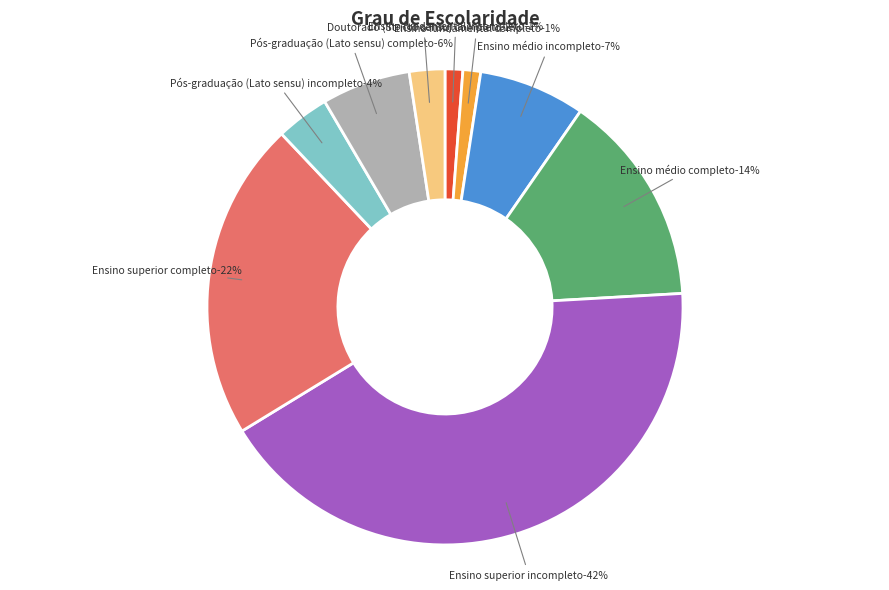

What is the smallest slice in the pie chart?

Ensino fundamental incompleto